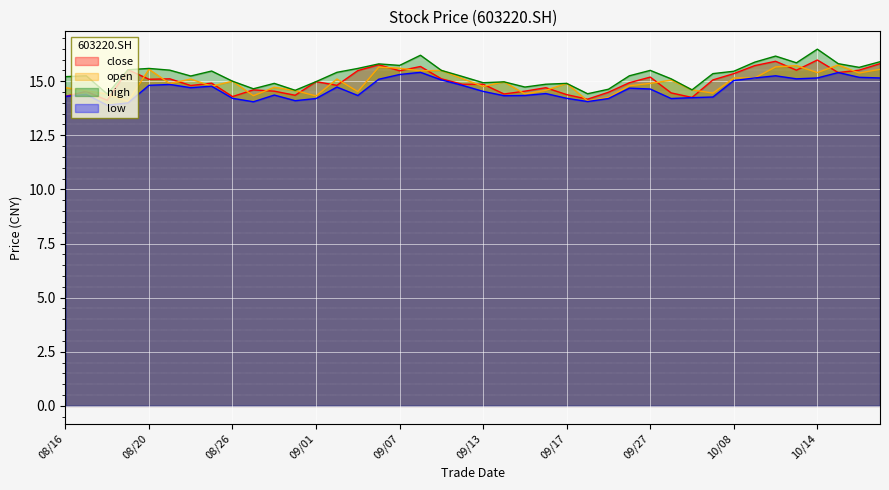

Reading left to right, what are all the values shown in this chart?

close: 14.3	14.5	14.1	15.5	15.1	15.1	14.8	14.9	14.3	14.6	14.5	14.3	15.0	14.8	15.5	15.8	15.5	15.7	15.1	14.9	14.9	14.4	14.5	14.7	14.4	14.2	14.5	14.9	15.2	14.5	14.2	15.1	15.3	15.7	15.9	15.5	16.0	15.4	15.5	15.8
open: 14.7	14.6	14.4	14.1	15.6	14.9	15.1	14.8	15.0	14.3	14.7	14.6	14.3	15.1	14.5	15.7	15.6	15.5	15.5	15.1	14.8	15.0	14.4	14.6	14.9	14.1	14.2	14.8	14.9	15.1	14.6	14.4	15.2	15.2	15.7	15.7	15.4	15.8	15.4	15.6
high: 15.2	15.2	14.4	15.5	15.6	15.5	15.2	15.5	15.0	14.7	14.9	14.6	15.0	15.4	15.6	15.8	15.7	16.2	15.5	15.2	14.9	15.0	14.7	14.9	14.9	14.4	14.6	15.2	15.5	15.1	14.6	15.3	15.5	15.9	16.2	15.8	16.5	15.8	15.6	15.9
low: 14.3	14.4	13.9	14.0	14.8	14.8	14.7	14.8	14.2	14.1	14.4	14.1	14.2	14.7	14.3	15.1	15.3	15.4	15.1	14.8	14.5	14.3	14.3	14.4	14.2	14.1	14.2	14.7	14.6	14.2	14.2	14.3	15.0	15.2	15.2	15.1	15.2	15.4	15.2	15.2